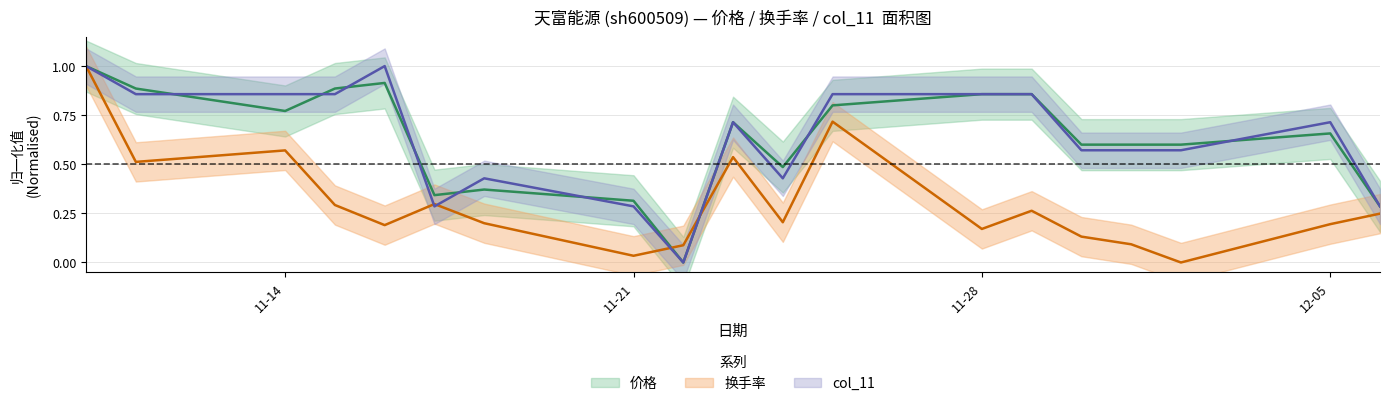

What is the label of the 17th point from the right?

11-14